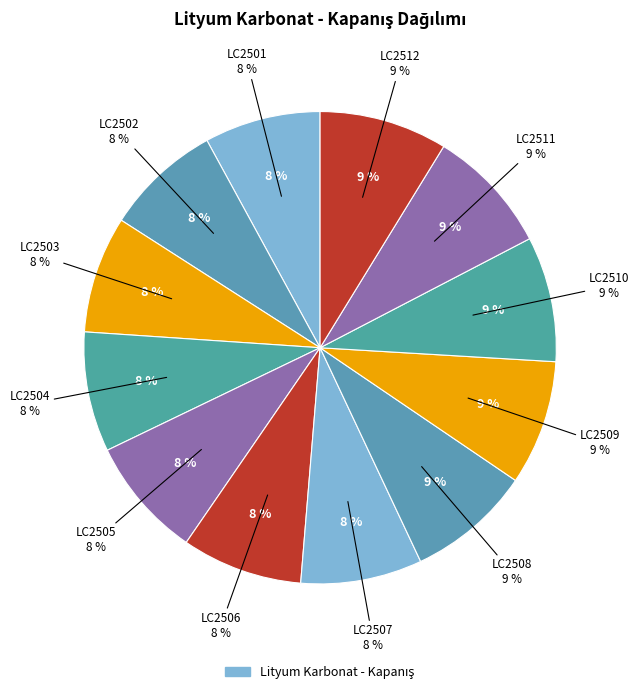

Rank the categories by value from highest to lowest.

LC2512, LC2511, LC2510, LC2509, LC2508, LC2507, LC2506, LC2505, LC2504, LC2503, LC2502, LC2501